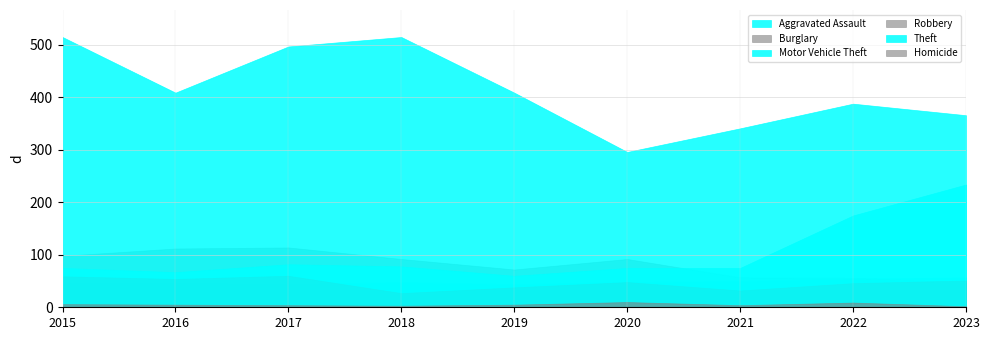

What is the difference between the Aggravated Assault values at 2016 and 2020?

2